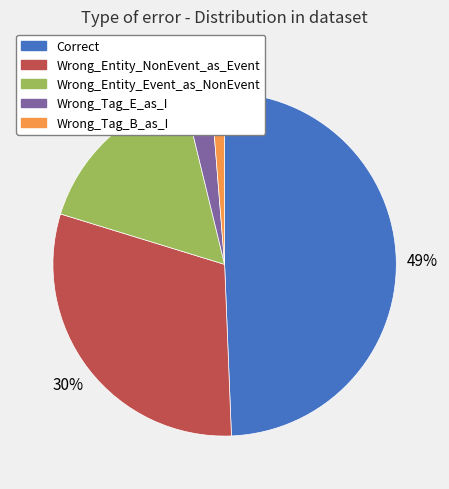

To the nearest percent, what percentage of the pie is Wrong_Entity_Event_as_NonEvent?

16%